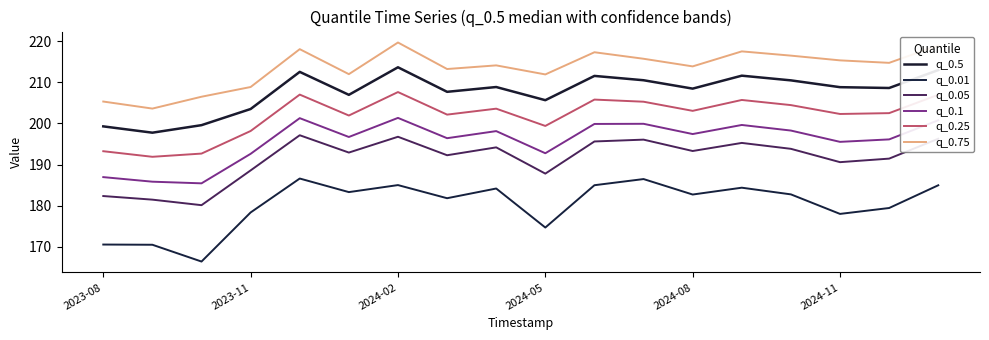

Does the chart display data point markers on the line(s)?

No